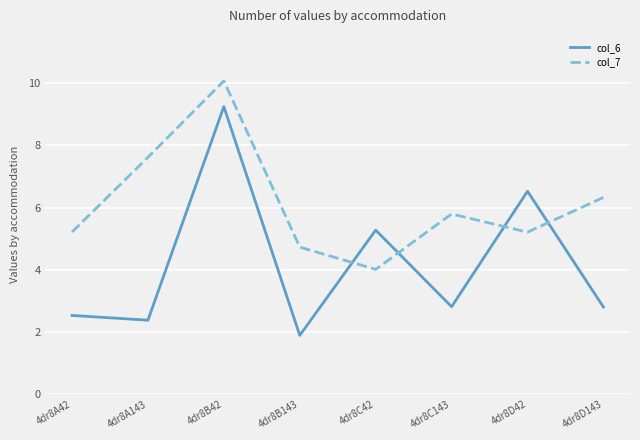

Rank the series at 4dr8A143 from highest to lowest value.

col_7, col_6